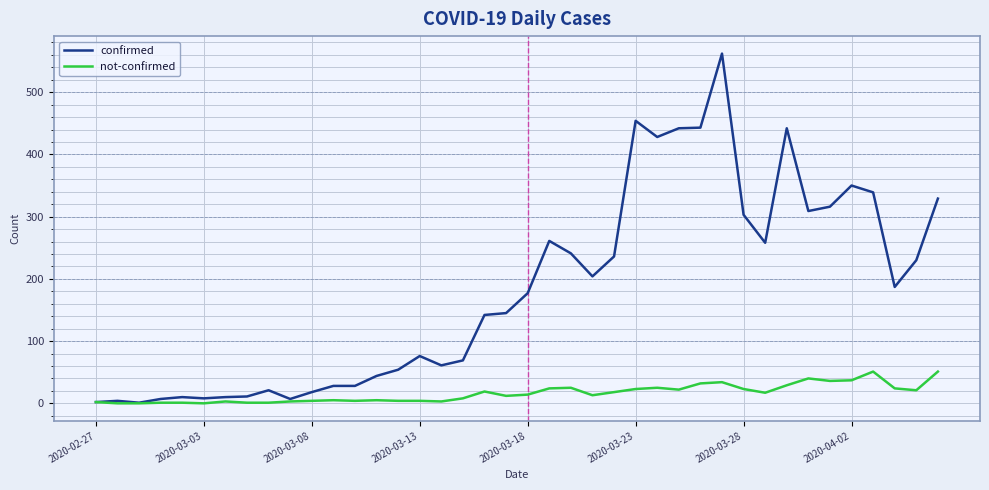

What is the lowest value of the confirmed series?

1